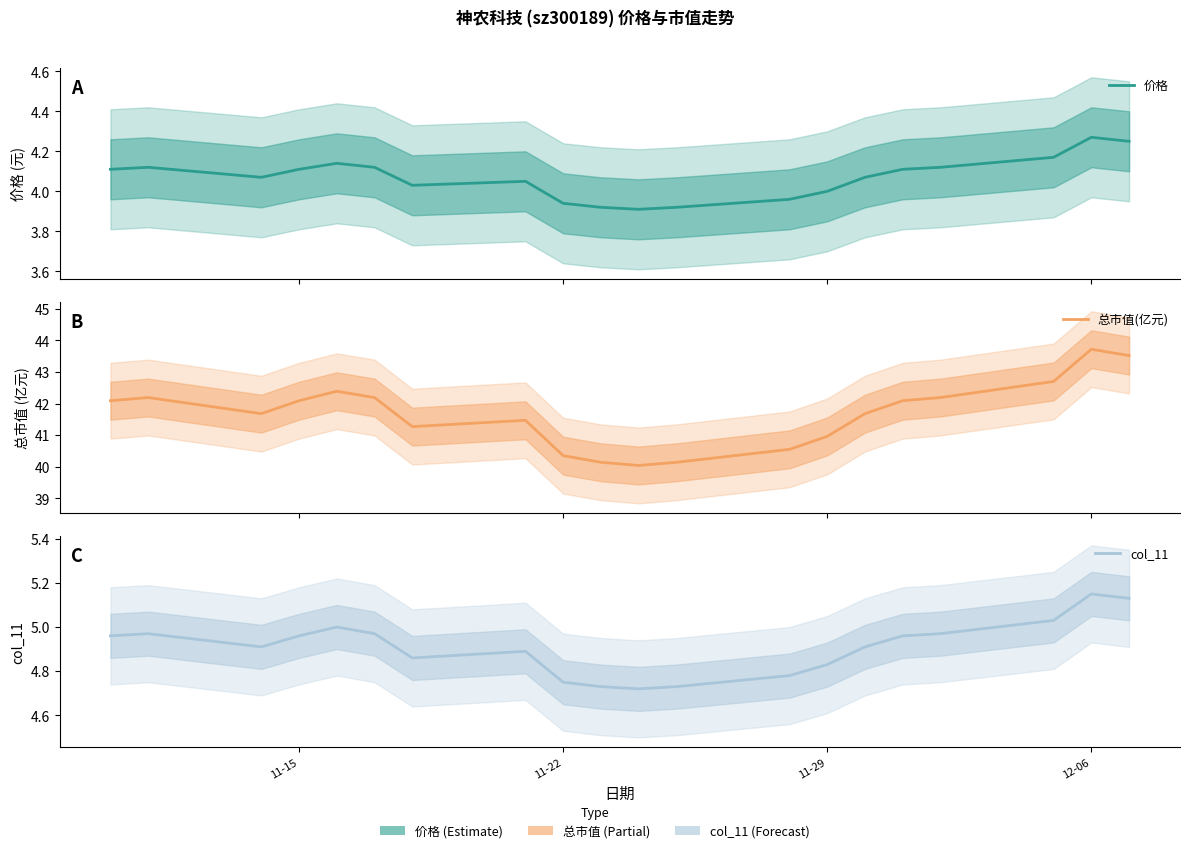

Which series has the largest total across all categories?

总市值(亿元)